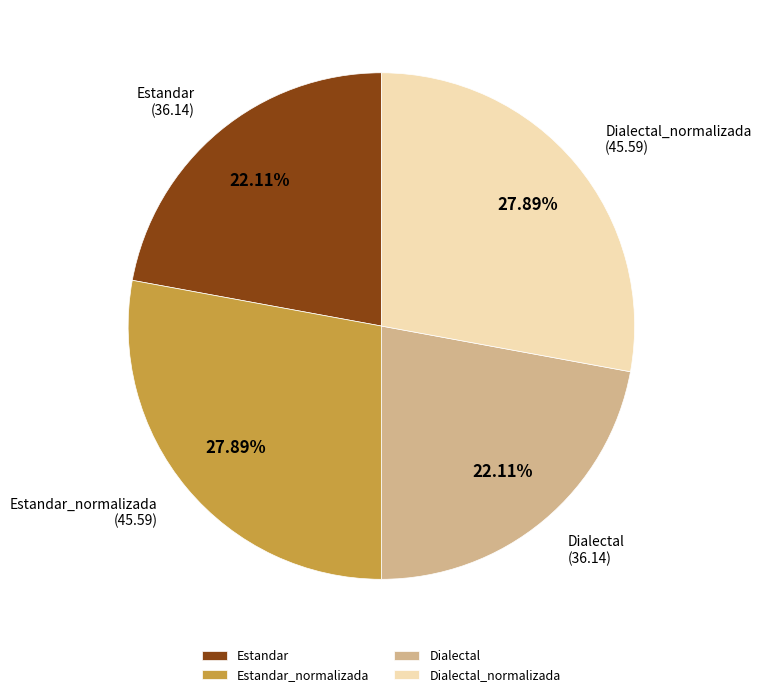

Does Estandar account for over 50% of the chart?

No